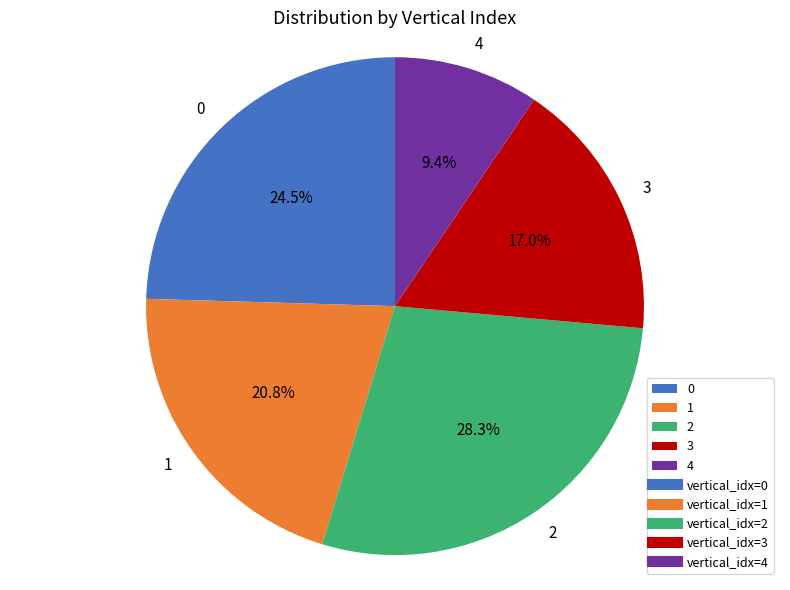

Which slice is the smallest?

4